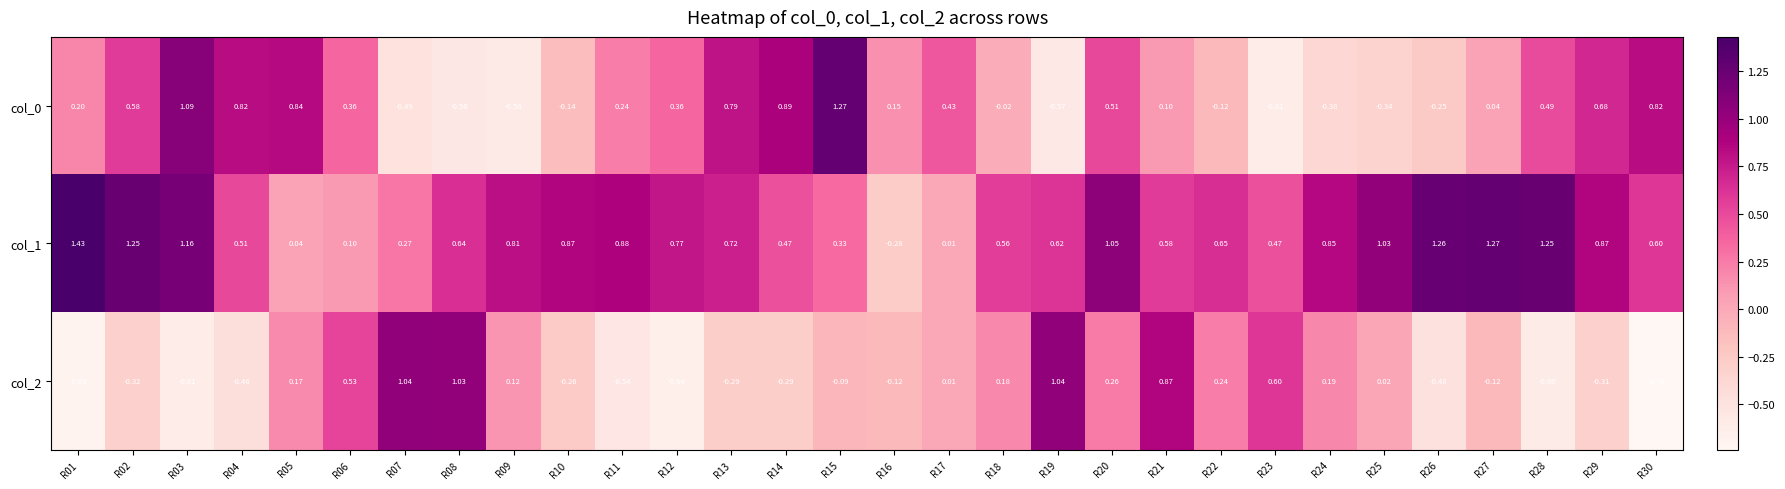

Is the value of col_2 at R16 greater than the value of col_1 at R13?

No